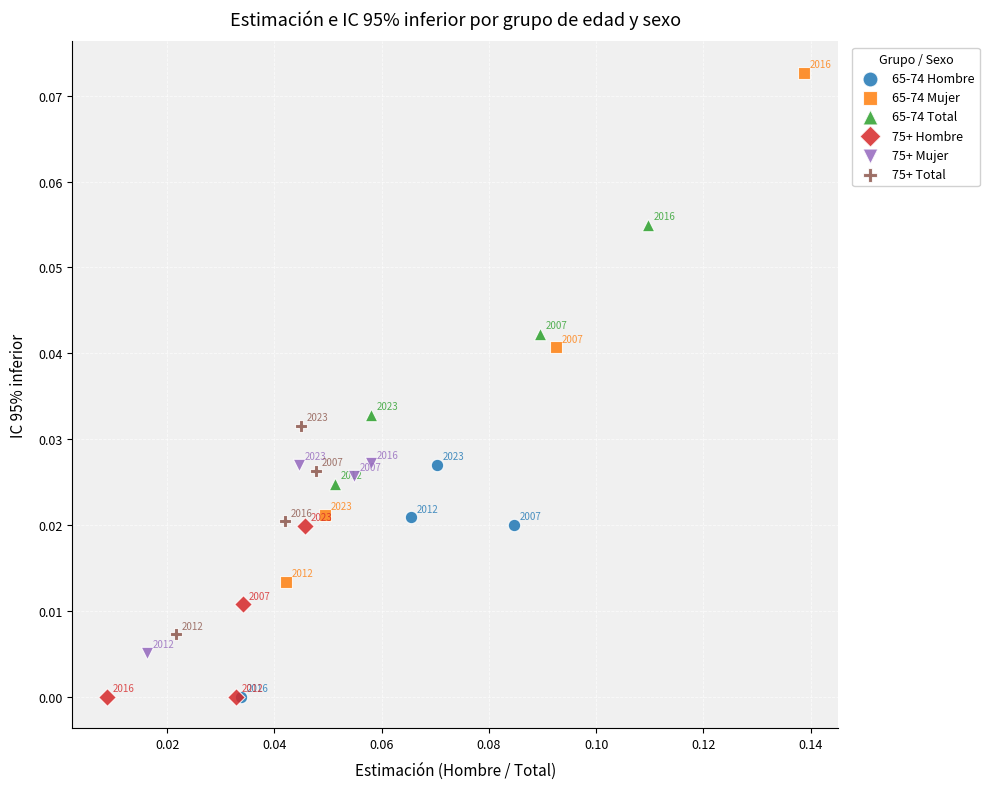

Which series contains the highest Y value?

65-74 Mujer